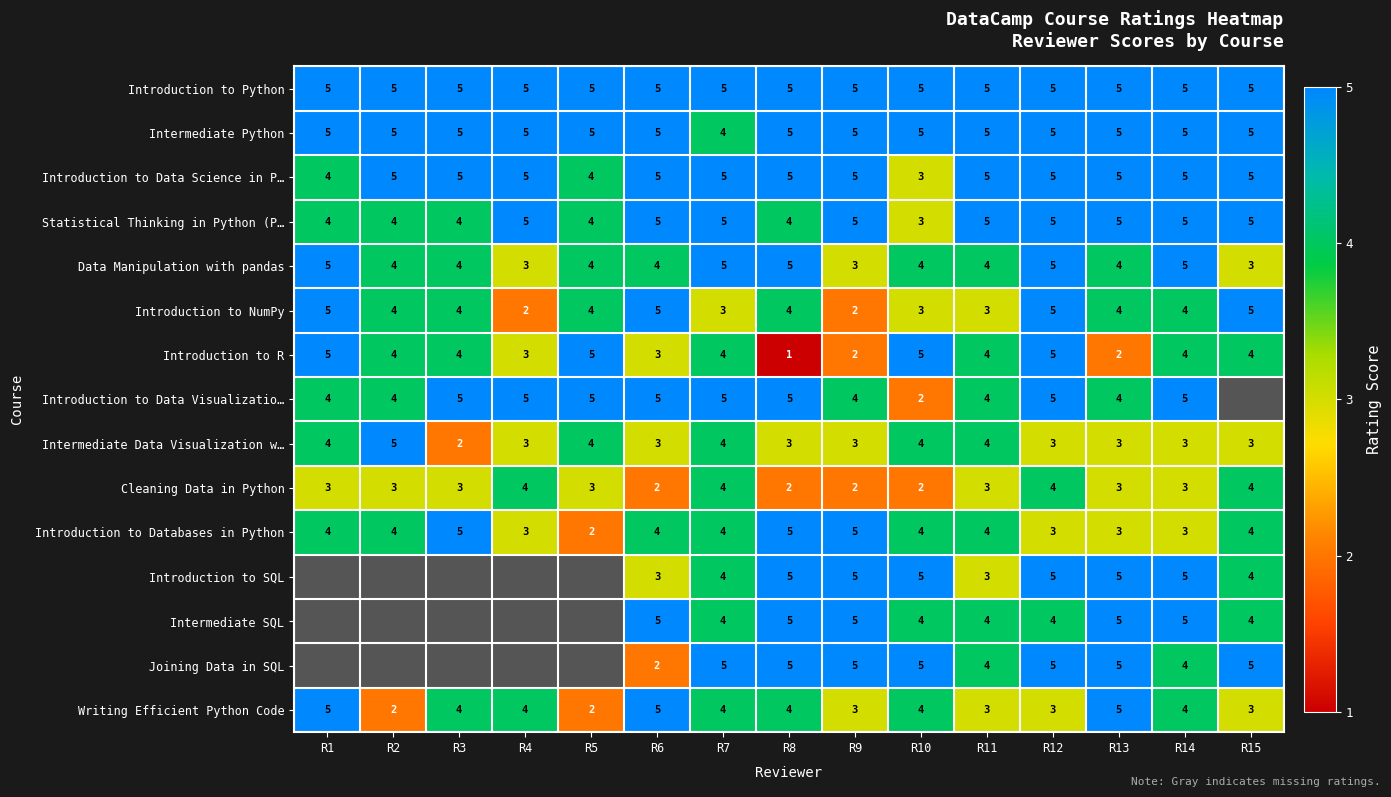

What is the spread (max minus min) of values at R13?

3